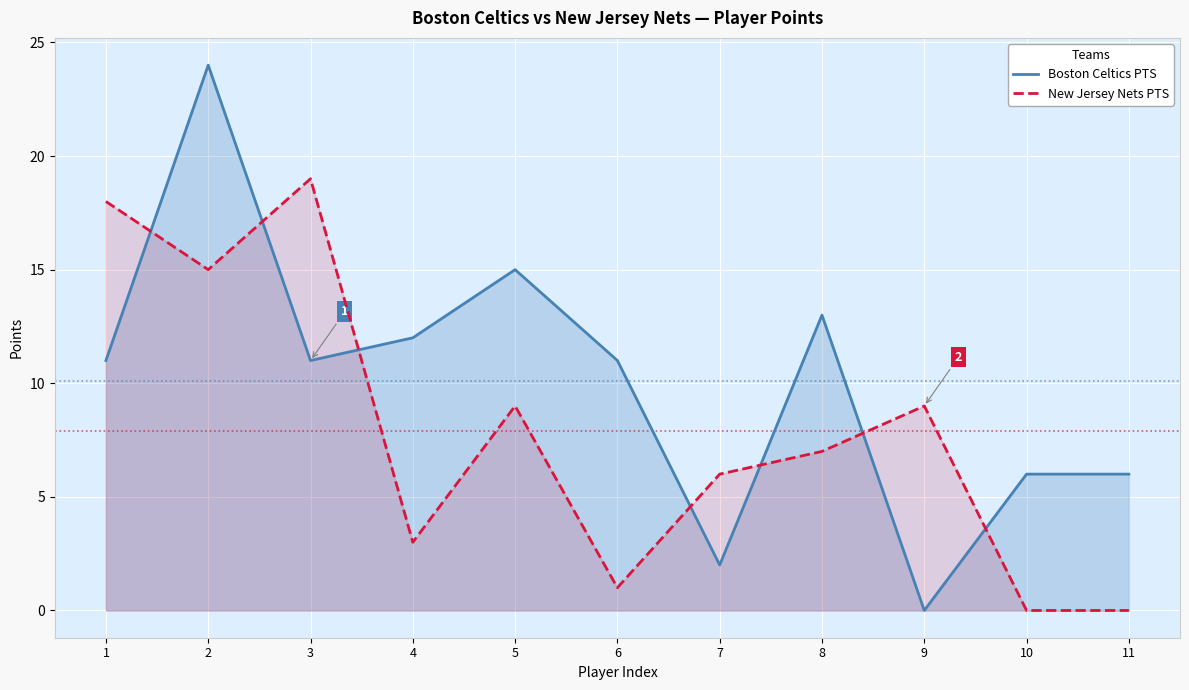

What is the sum of all Boston Celtics PTS values?

111